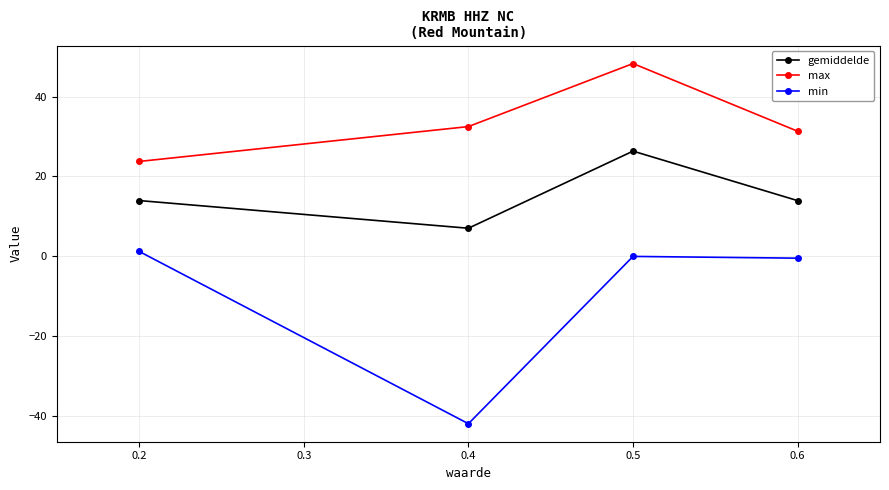

What is the smallest value displayed?

-42.0